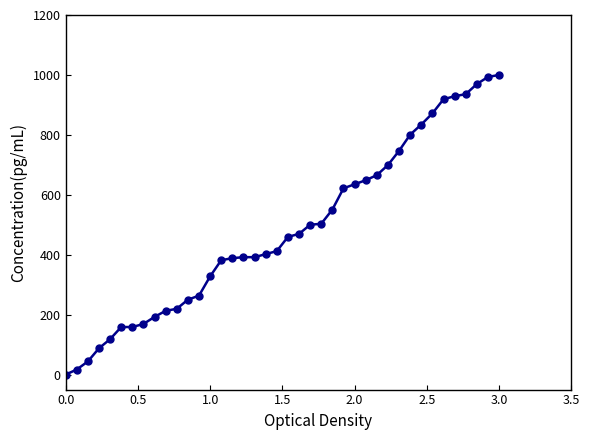

What is the sum of all values?

19341.2